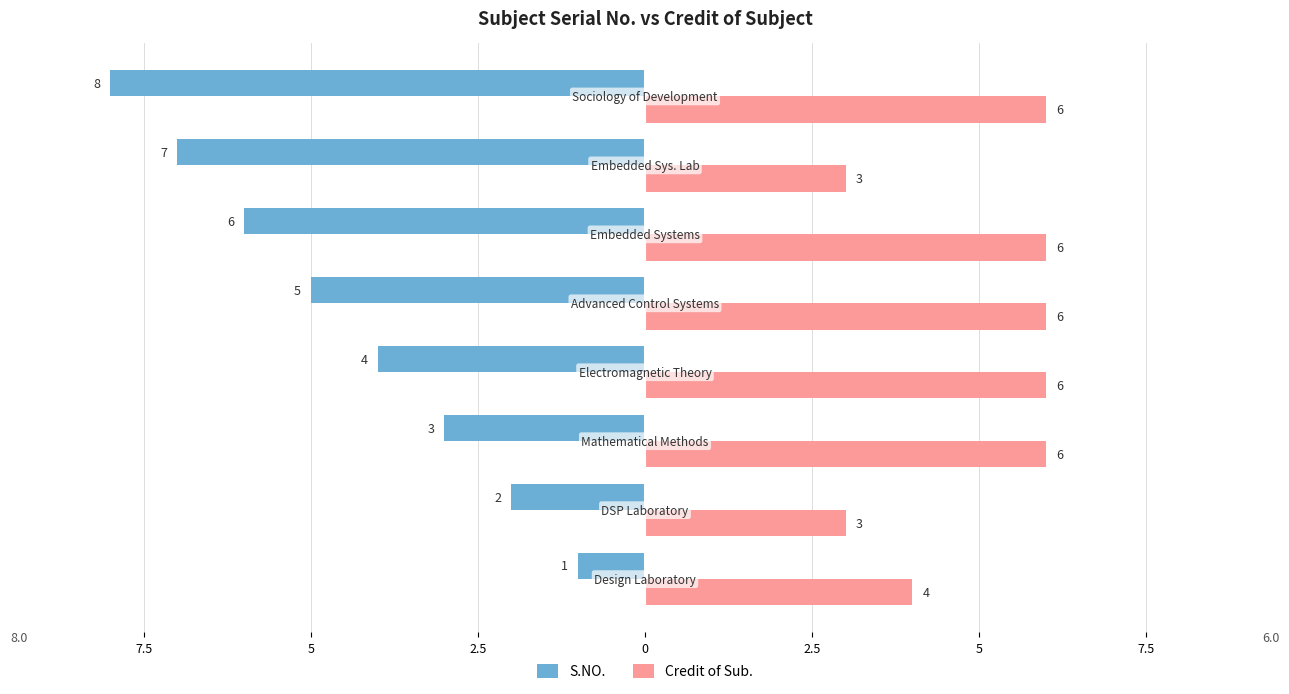

What are all the series names shown in the legend?

S.NO., Credit of Sub.